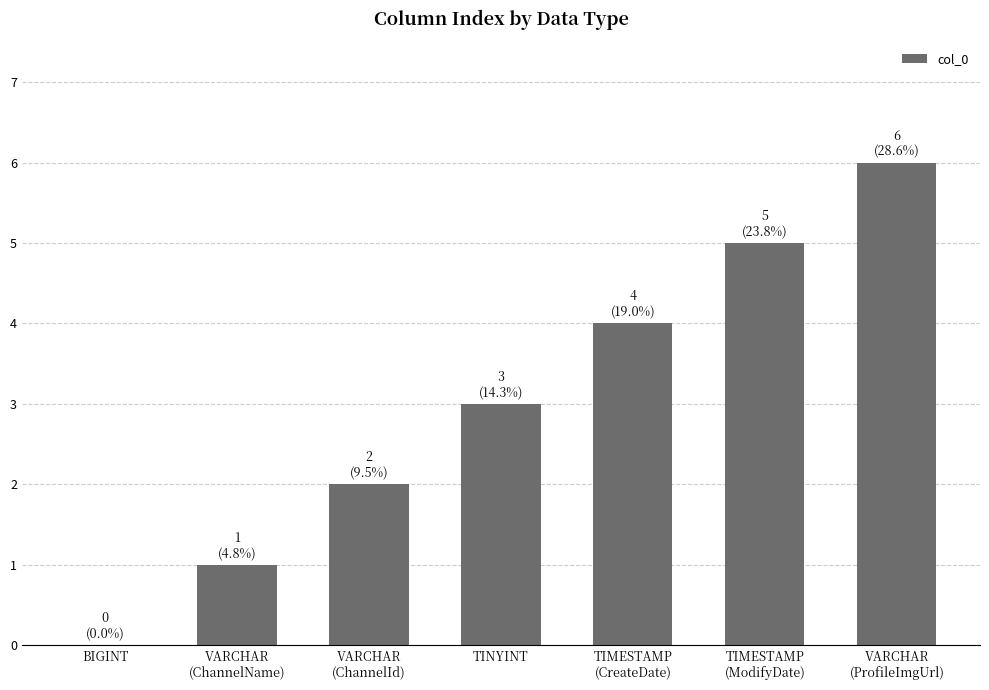

How many categories are shown in the chart?

7